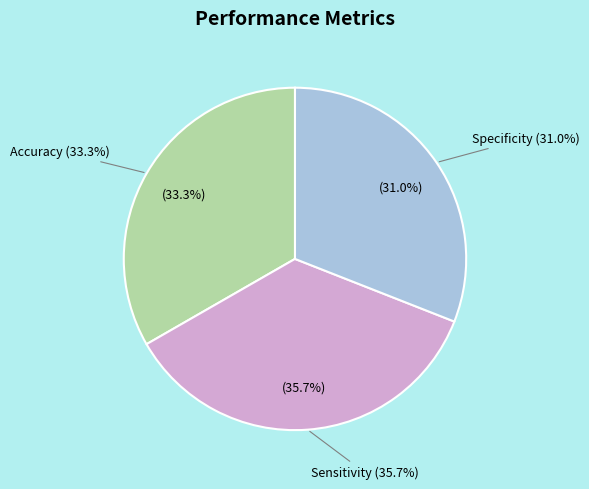

Which slice is the smallest?

Specificity